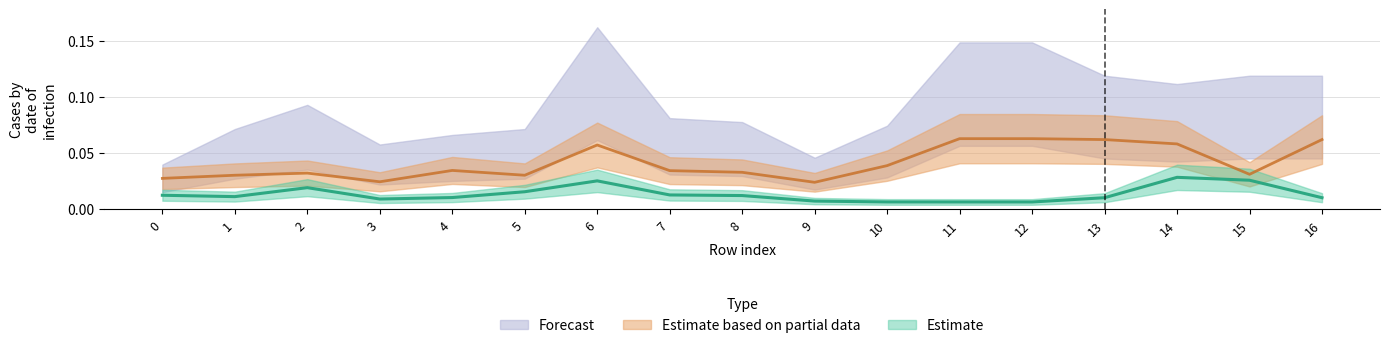

True or false: Estimate and Estimate based on partial data cross at least once.

False